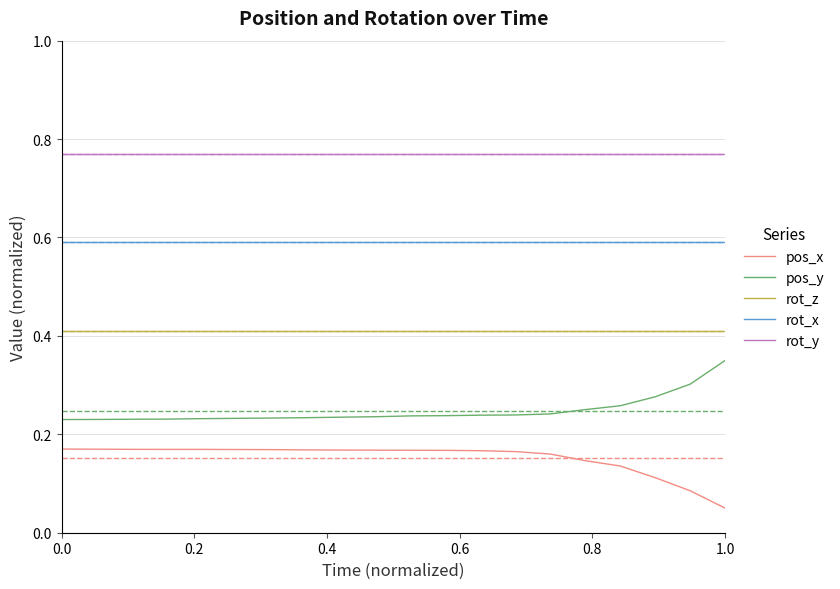

What are all the series names shown in the legend?

pos_x, pos_y, rot_z, rot_x, rot_y